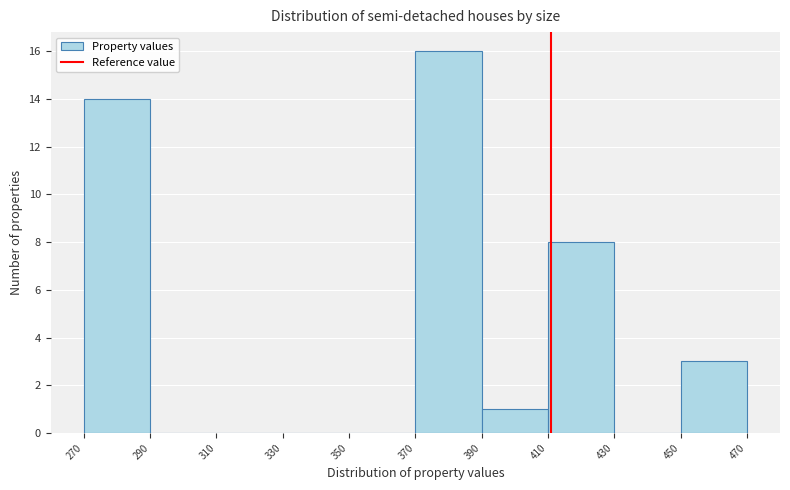

Reading left to right, list every bar in this chart as the range it spans on the x-axis followed by its height. The values are not printed on the chart, so give them approximately, as read against the axis.

270 to 290: 14
290 to 310: 0
310 to 330: 0
330 to 350: 0
350 to 370: 0
370 to 390: 16
390 to 410: 1
410 to 430: 8
430 to 450: 0
450 to 470: 3